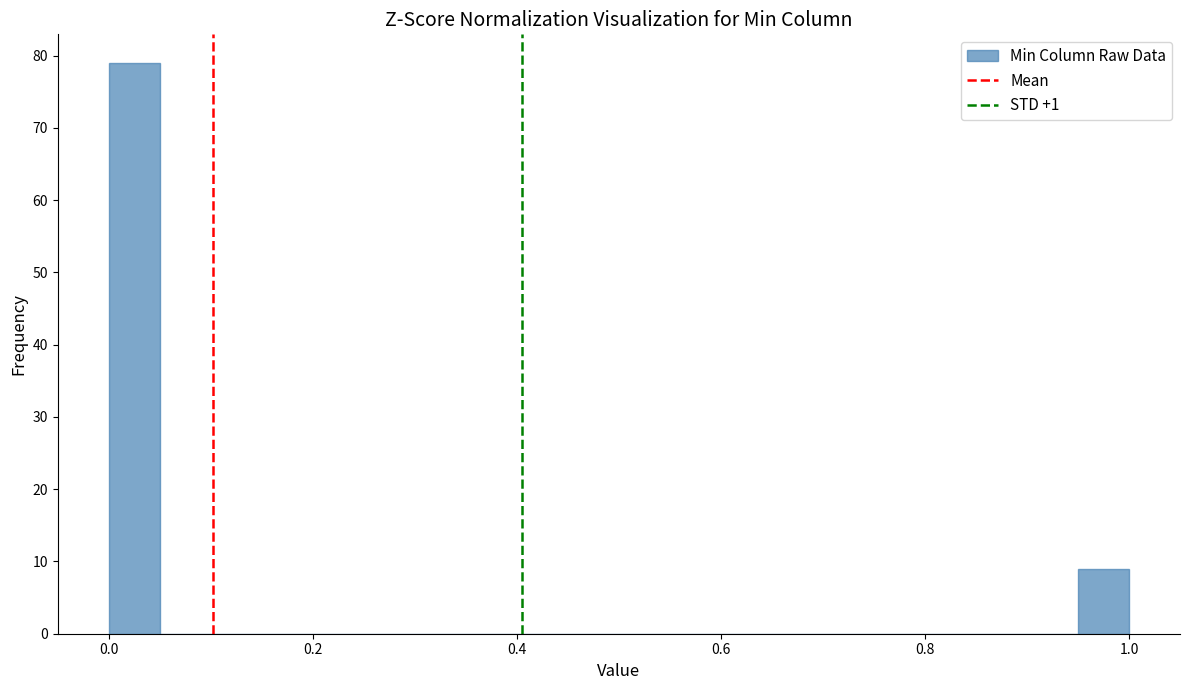

Read against the x-axis, roughly where is the centre of the tallest bar?

0.02